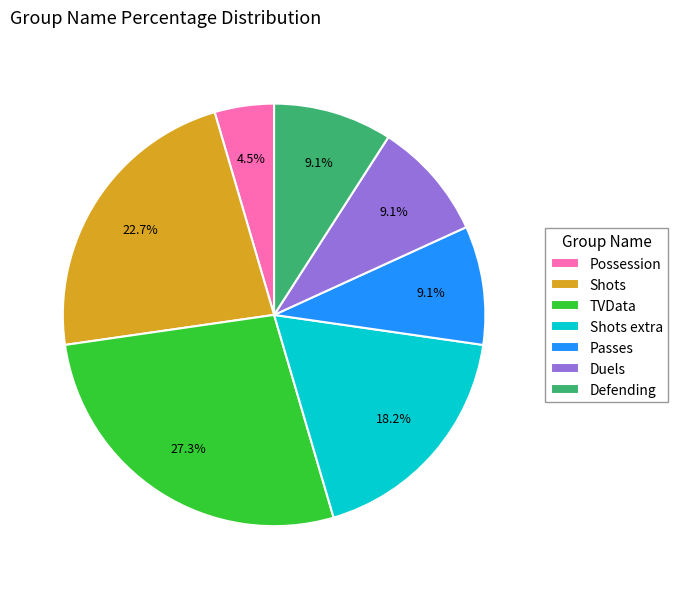

To the nearest percent, what portion does Passes represent?

9%